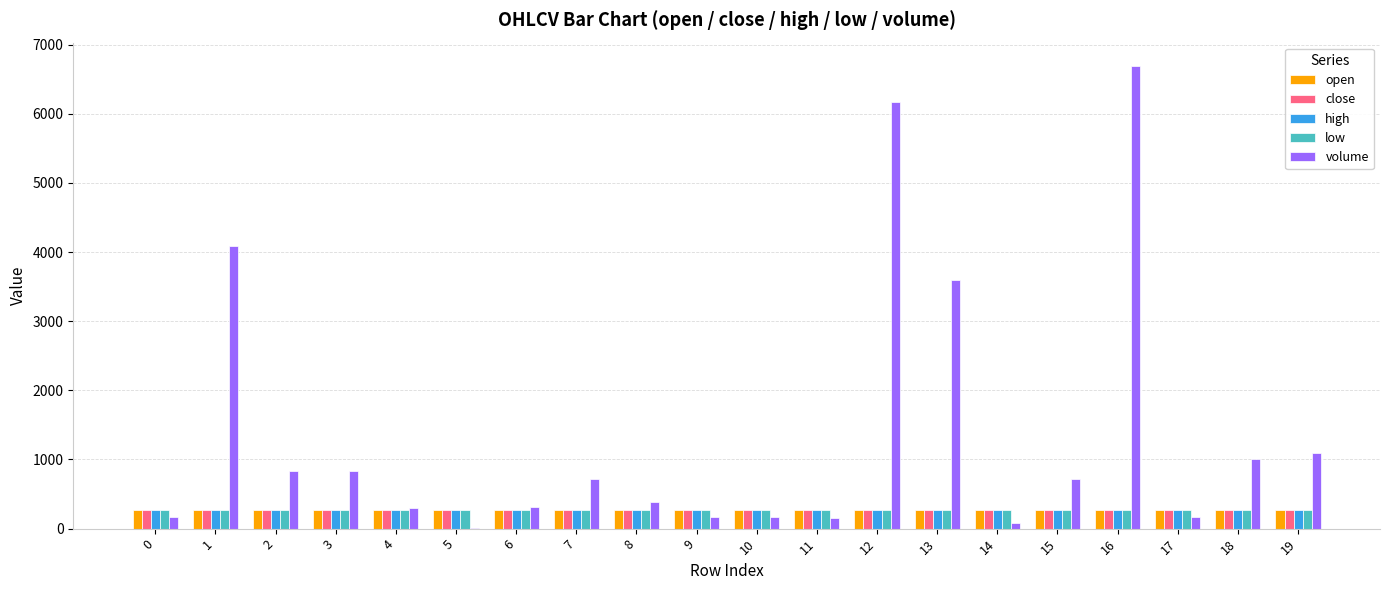

How many data points does each series have?

20